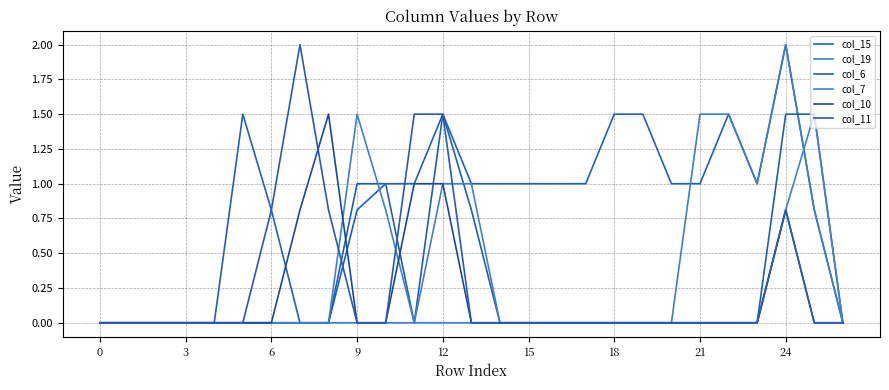

What is the maximum value for col_11?

2.0